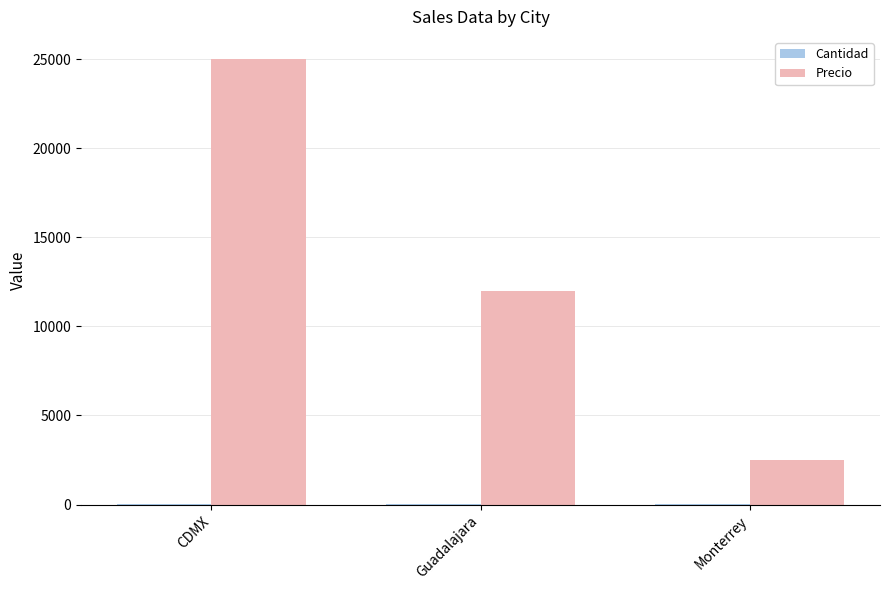

Which series has the largest range (max minus min)?

Precio